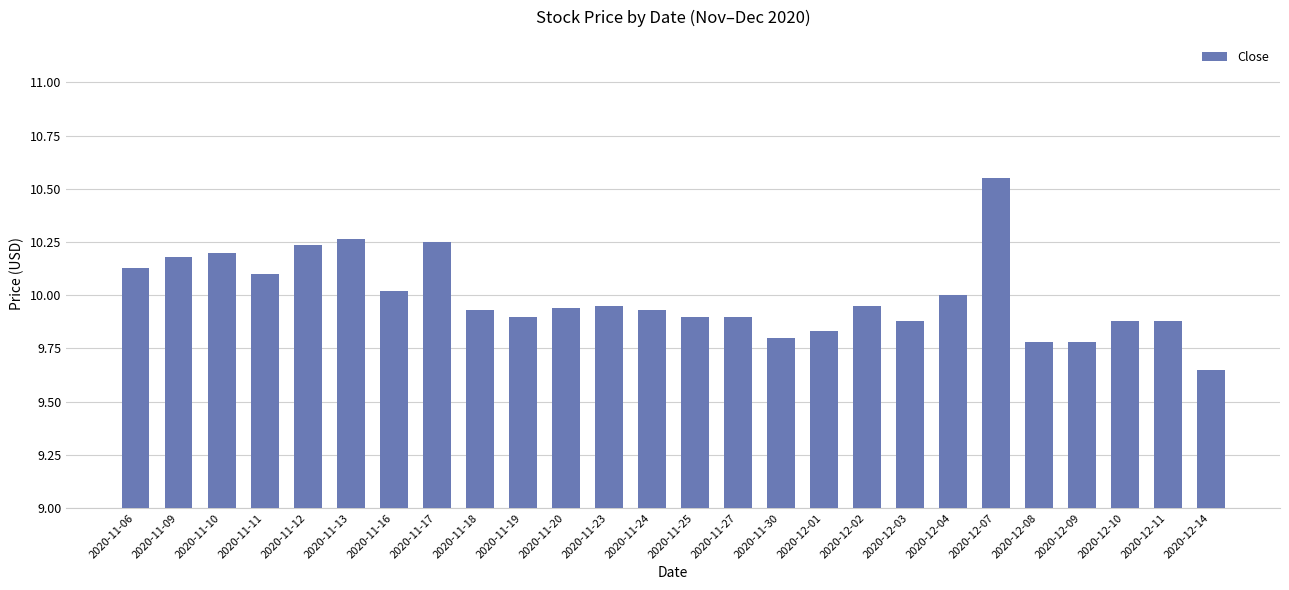

The value at 2020-12-08 is 9.8. True or false?

True